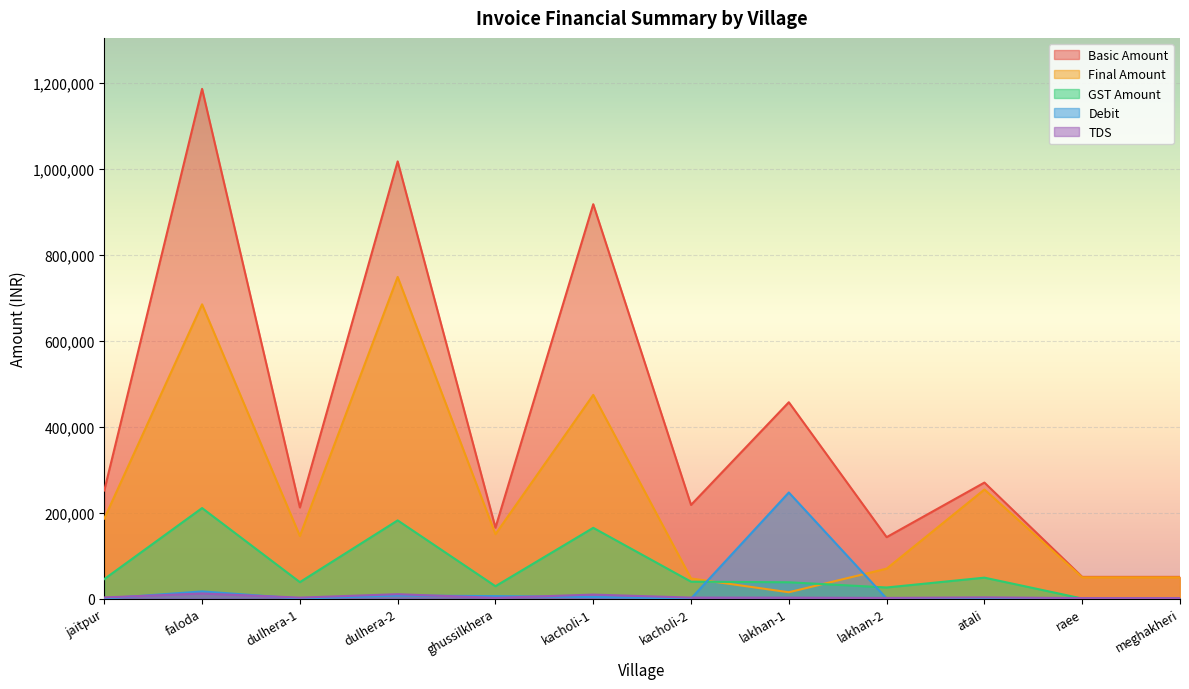

True or false: Basic Amount and Final Amount cross at least once.

False